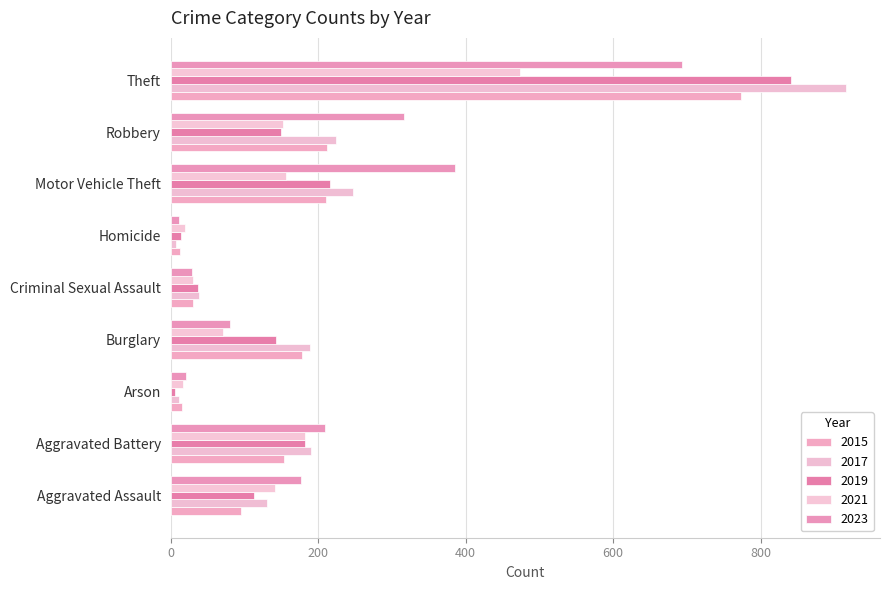

How many series are shown in this chart?

5